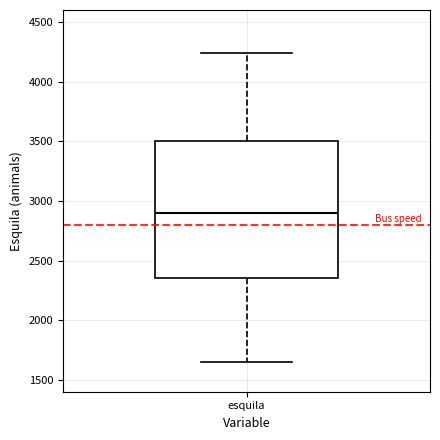

Read this box plot against the y-axis: the position of the median line, the range covered by the box, and the ends of both whiskers. The values are not printed on the chart, so give them approximately, as read against the axis.

median 2900, box 2350 to 3500, whiskers 1650 to 4250